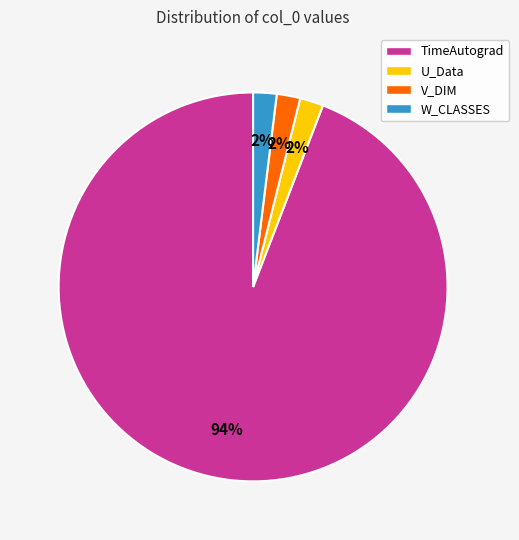

Which category has the biggest portion of the pie?

TimeAutograd